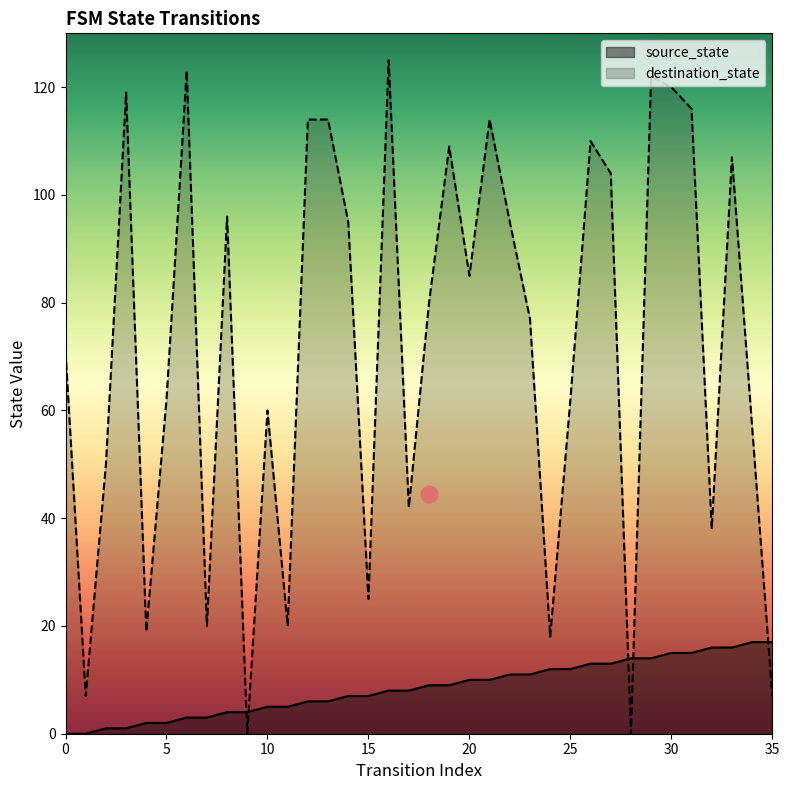

How many positive values does the destination_state series have?

34